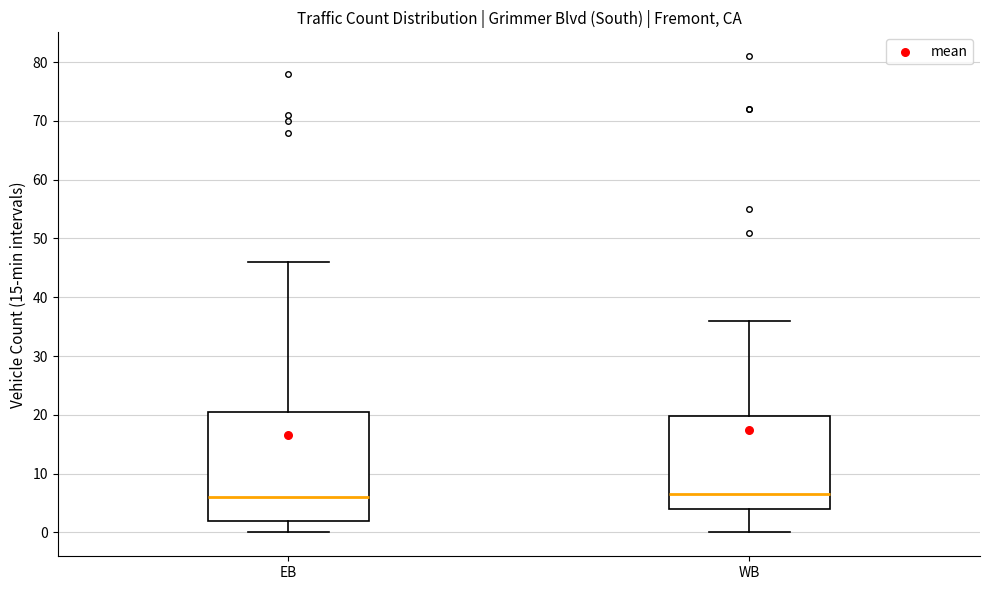

Reading left to right, read every box against the y-axis: the position of its median line, the range the box covers, and the ends of its whiskers. The values are not printed on the chart, so give them approximately, as read against the axis.

EB: median 6, box 2 to 21, whiskers 0 to 46
WB: median 7, box 4 to 20, whiskers 0 to 36